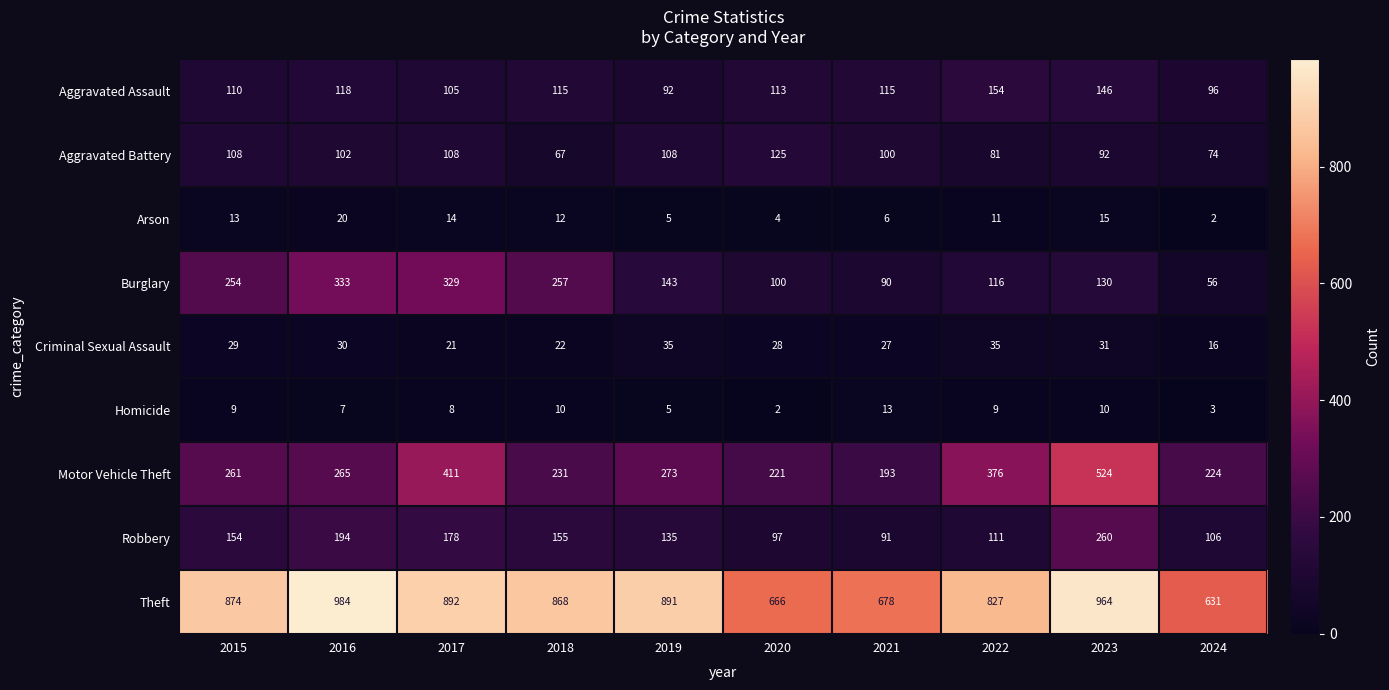

What is the approximate value of Burglary at 2022, to the nearest 50?

100